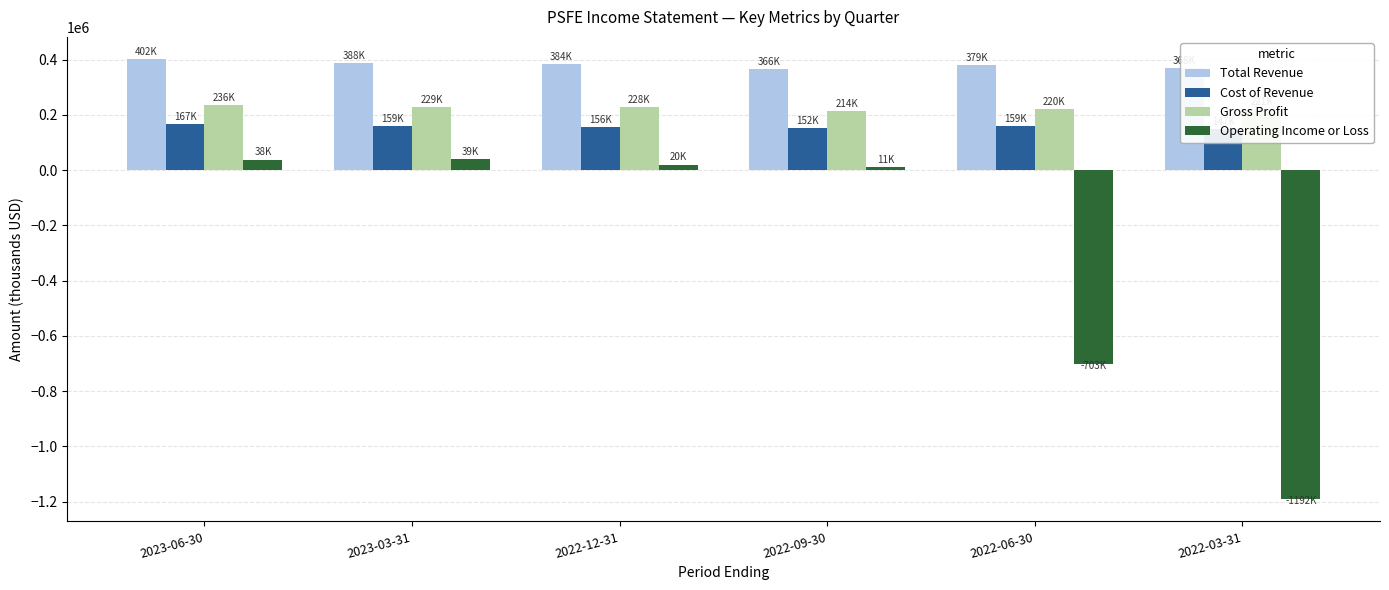

Reading right to left, what are all the values shown in this chart?

Total Revenue: 2022-03-31=367700	2022-06-30=378900	2022-09-30=366000	2022-12-31=383600	2023-03-31=387800	2023-06-30=402300
Cost of Revenue: 2022-03-31=147100	2022-06-30=159000	2022-09-30=151800	2022-12-31=156100	2023-03-31=158900	2023-06-30=166600
Gross Profit: 2022-03-31=220600	2022-06-30=219900	2022-09-30=214200	2022-12-31=227500	2023-03-31=228900	2023-06-30=235700
Operating Income or Loss: 2022-03-31=-1191700	2022-06-30=-703100	2022-09-30=11400	2022-12-31=20100	2023-03-31=39300	2023-06-30=37700